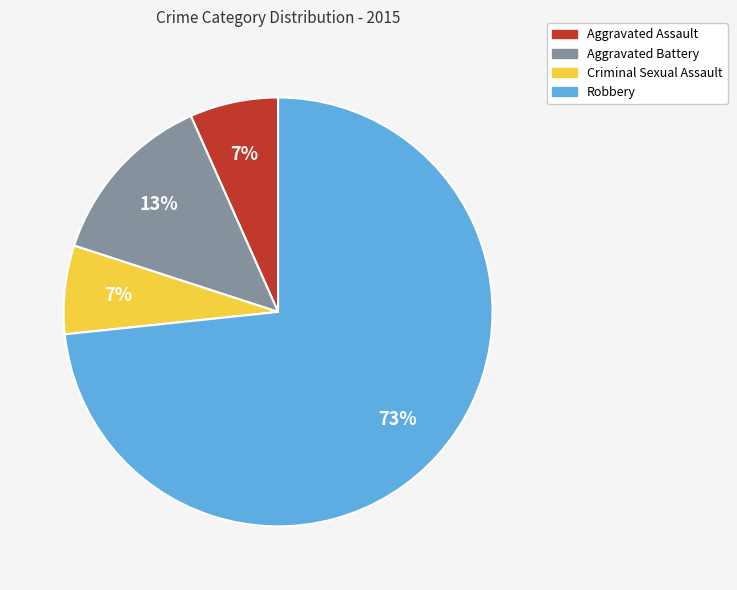

Do Aggravated Assault and Robbery together represent more than half of the pie?

Yes